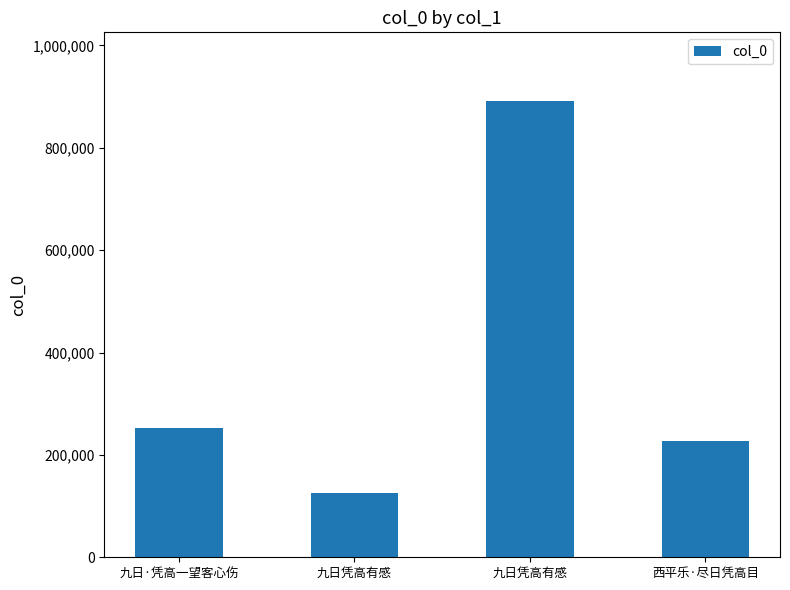

How many data points are less than 252445?

2